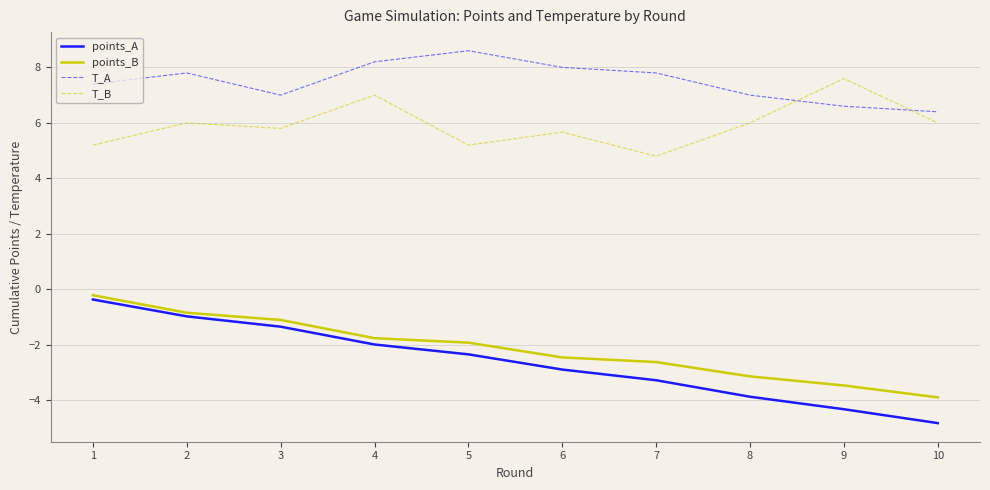

At 3, list the series in order from largest to smallest.

T_A, T_B, points_B, points_A